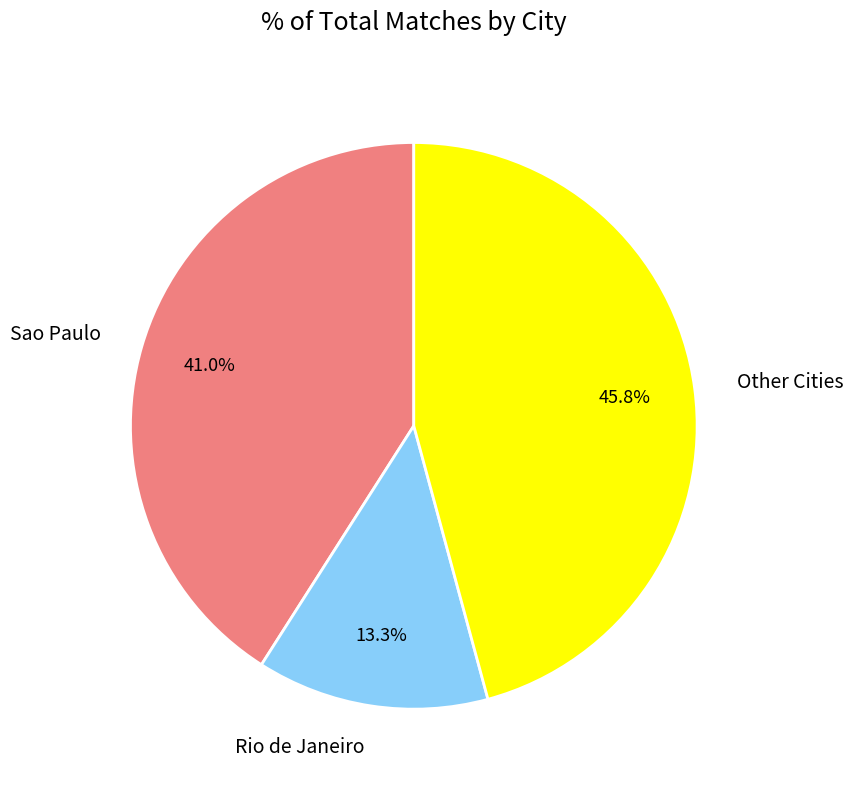

How many slices are in this pie chart?

3